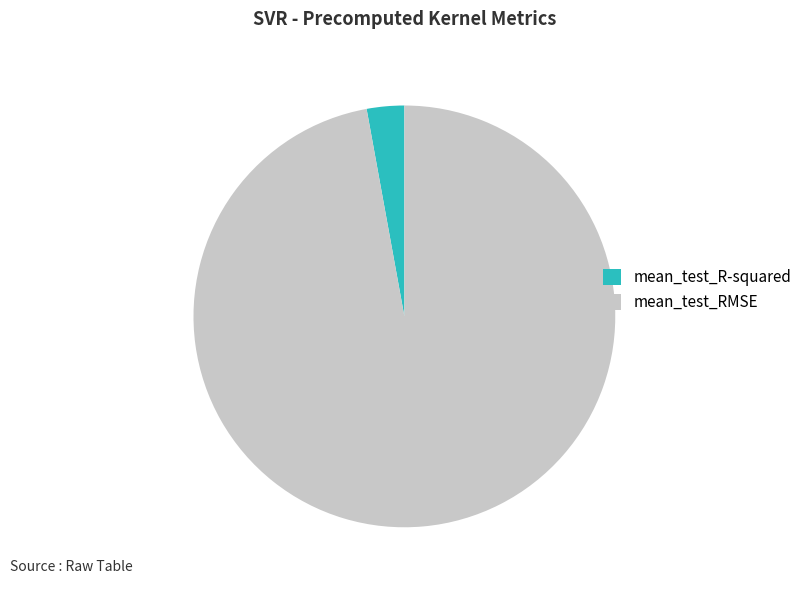

How many segments does this pie chart have?

2